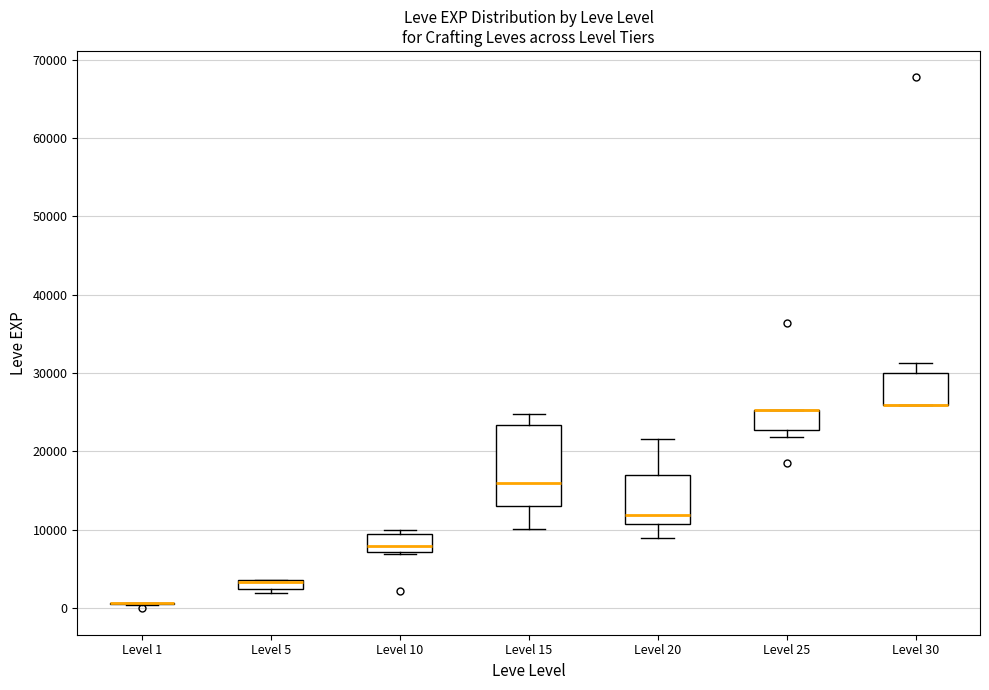

Where is the upper edge of the box for Level 5 on the y-axis? The values are not printed on the chart, so give them approximately, as read against the axis.

4000